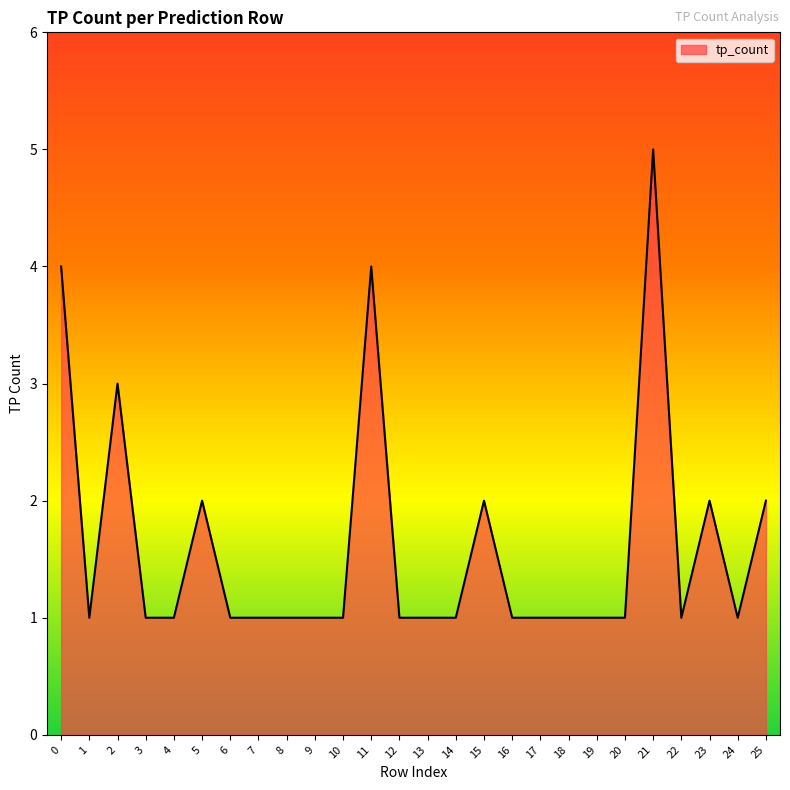

Where is the first local minimum?

1